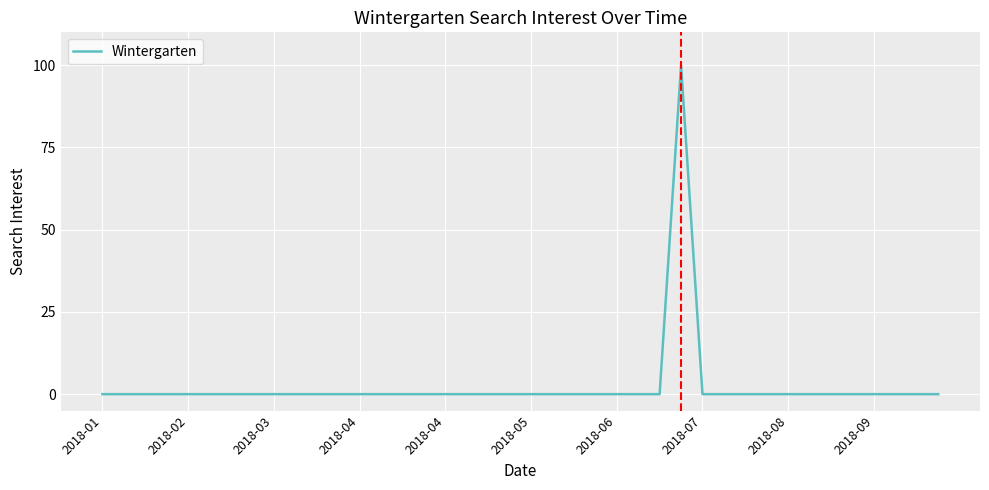

What is the maximum value shown in the chart?

100